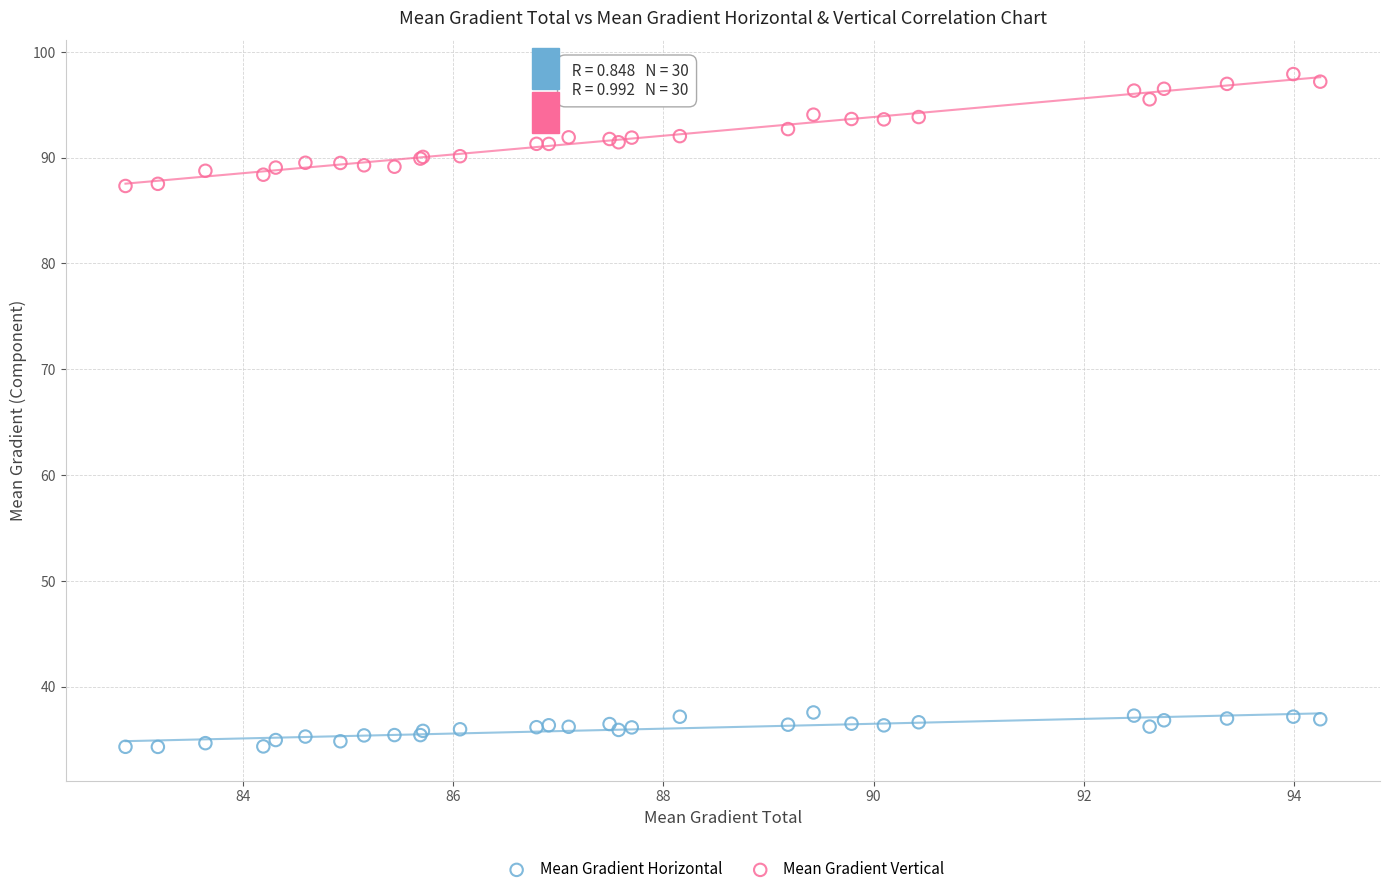

Which series has the widest spread of Y values?

Mean Gradient Vertical